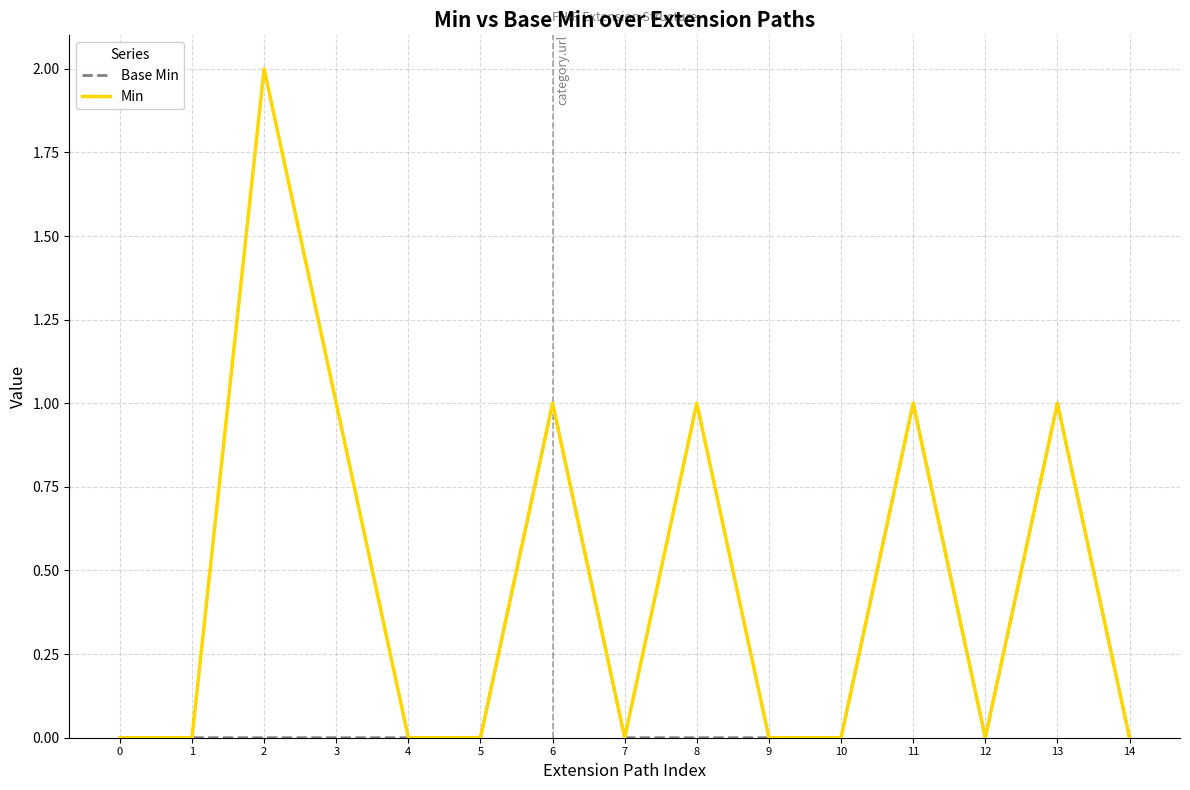

Which series changed the most between 2 and 8?

Min